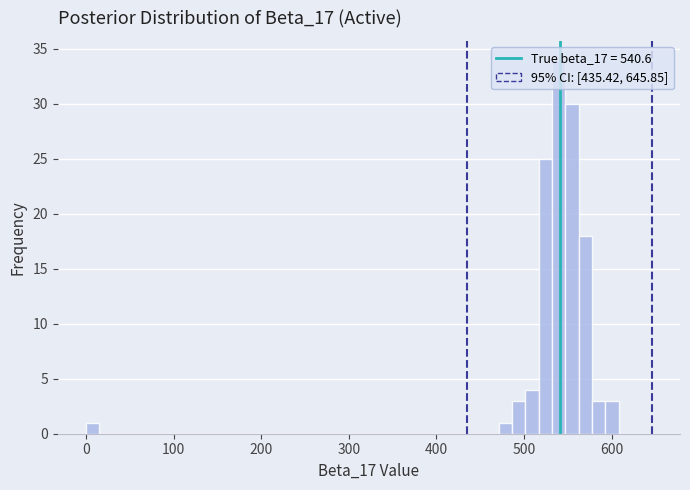

Around what value on the x-axis is the tallest bar? Give the approximate position of its centre, as read against the axis.

540